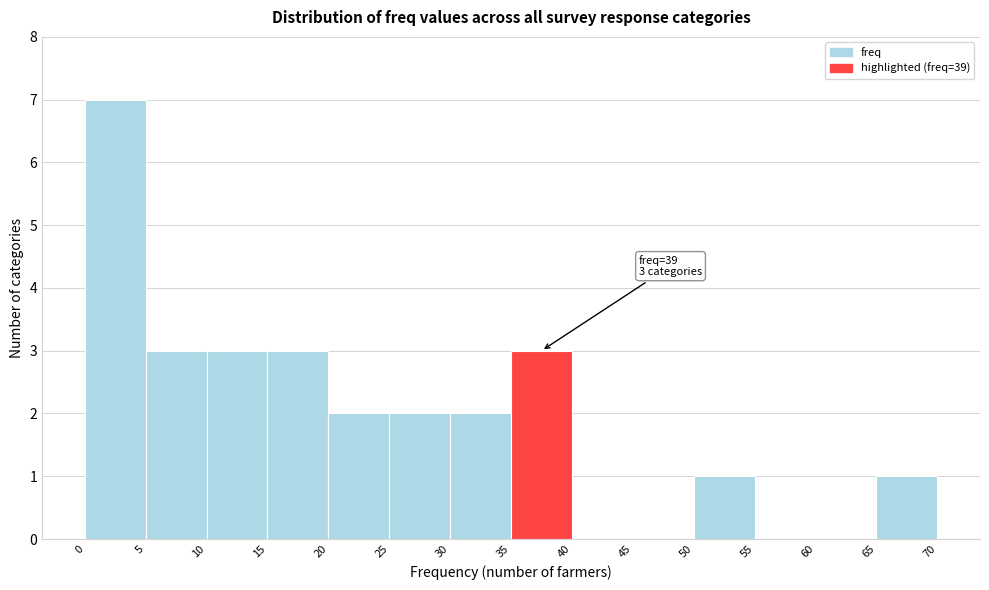

Over which range of the x-axis is the bar tallest?

0 to 5